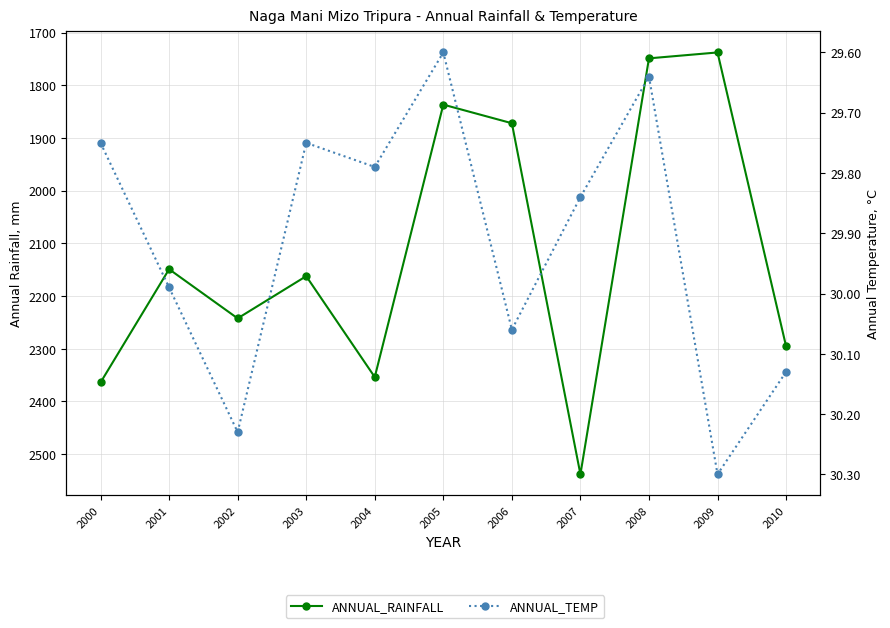

True or false: ANNUAL_RAINFALL and ANNUAL_TEMP cross at least once.

False